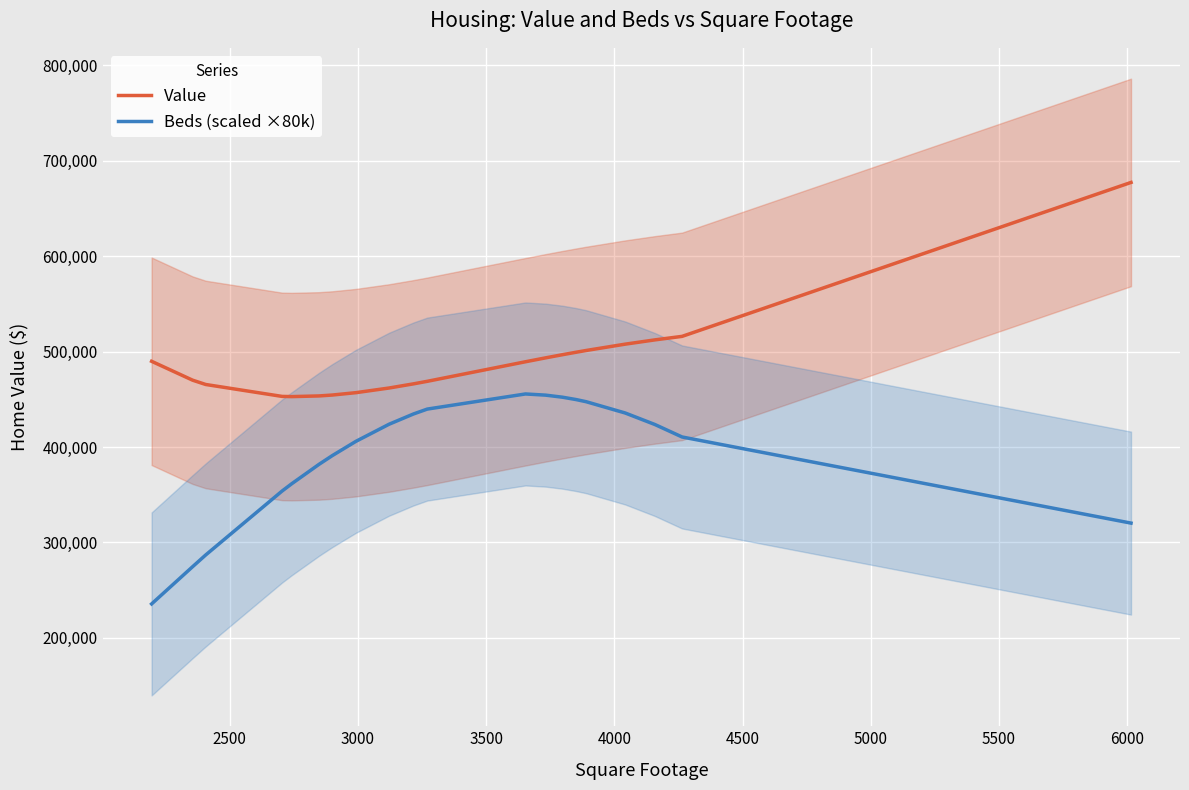

How many series are shown in this chart?

2